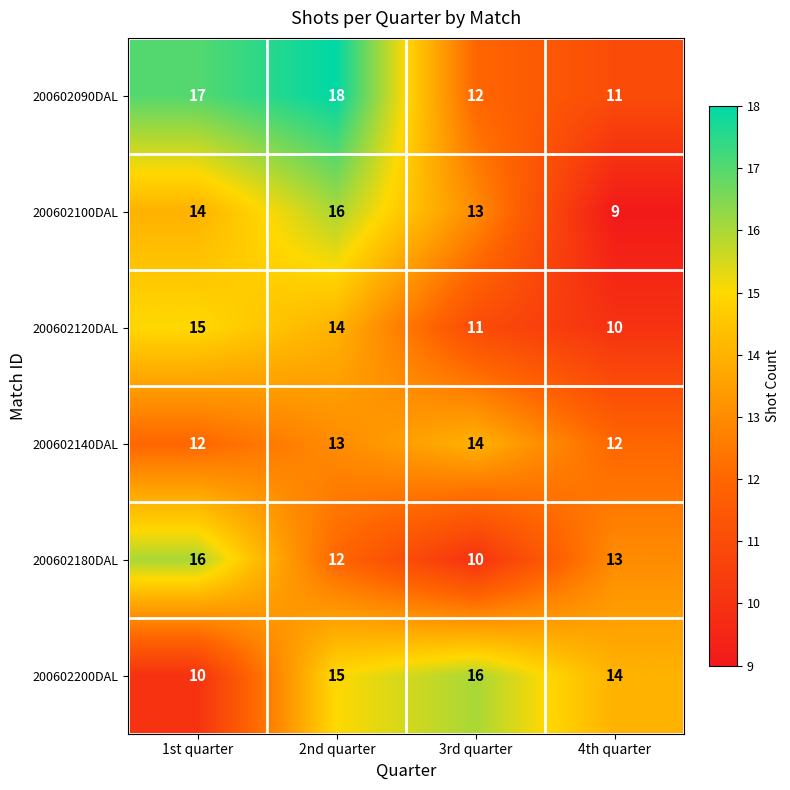

Where is 200602180DAL nearest to the value 13?

4th quarter